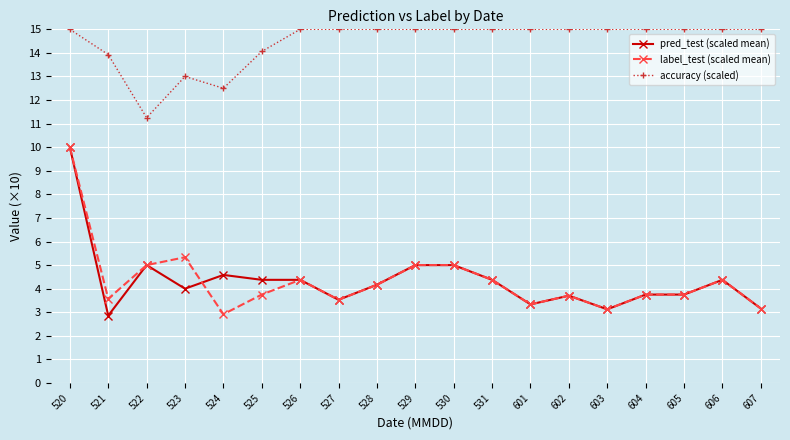

At how many categories does at least one series exceed 8?

19